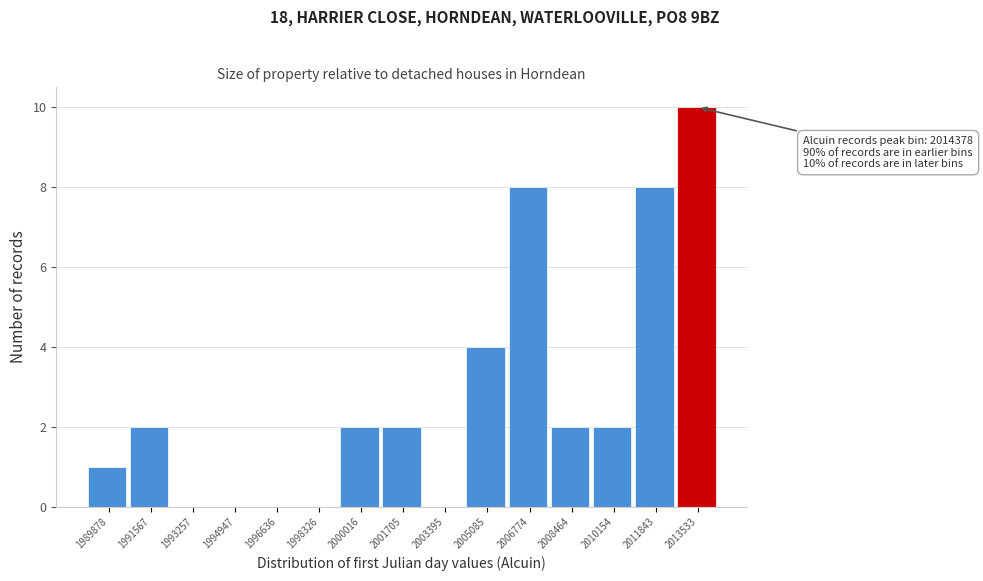

Reading left to right, list all the values displayed in this chart.

1989878=1	1991567=2	1993257=0	1994947=0	1996636=0	1998326=0	2000016=2	2001705=2	2003395=0	2005085=4	2006774=8	2008464=2	2010154=2	2011843=8	2013533=10